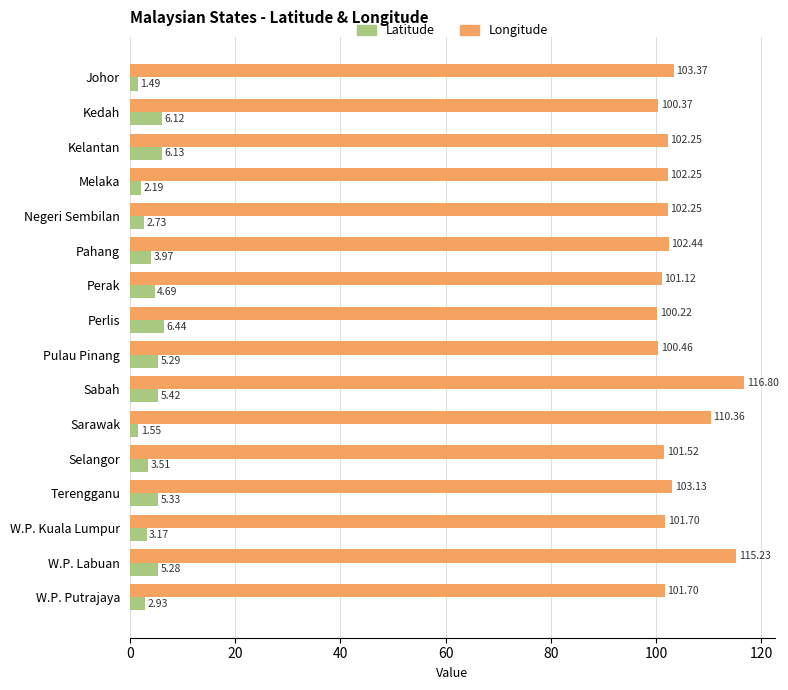

At which label is Latitude closest to 3?

W.P. Putrajaya